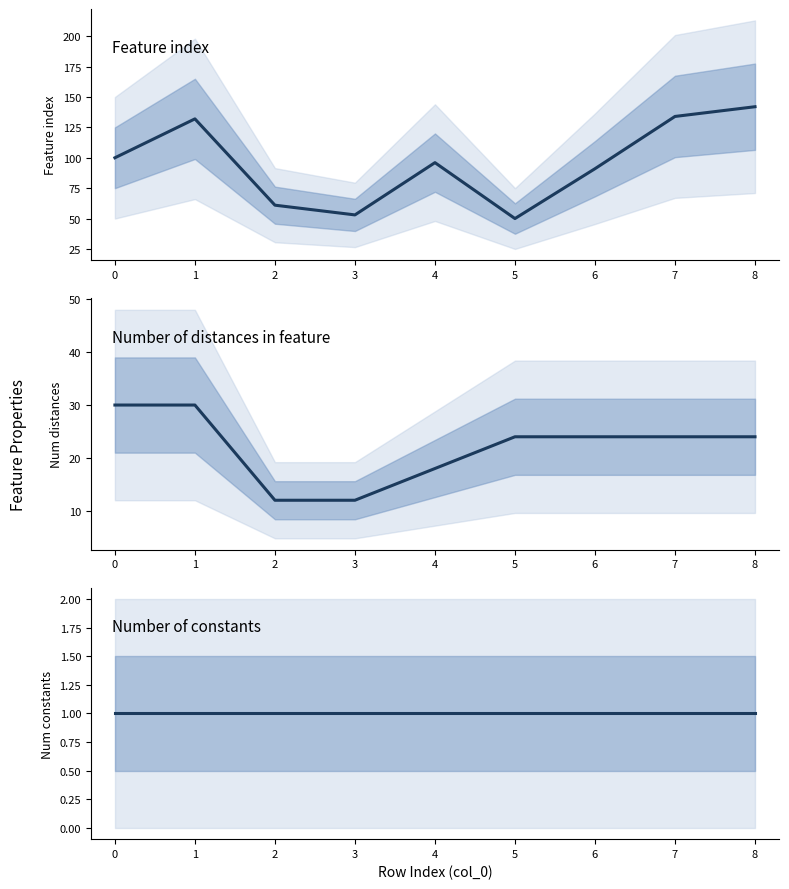

How many lines are shown in the chart?

3